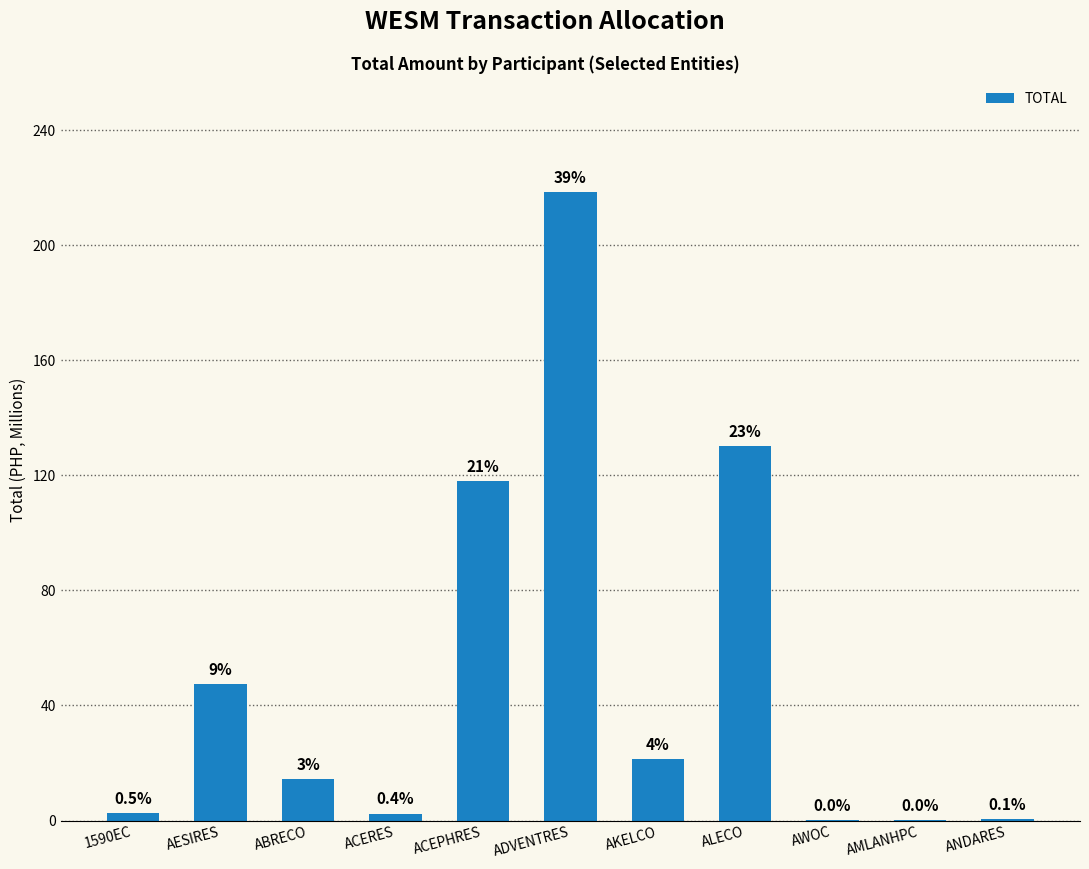

What is the label of the 2nd bar from the left?

AESIRES